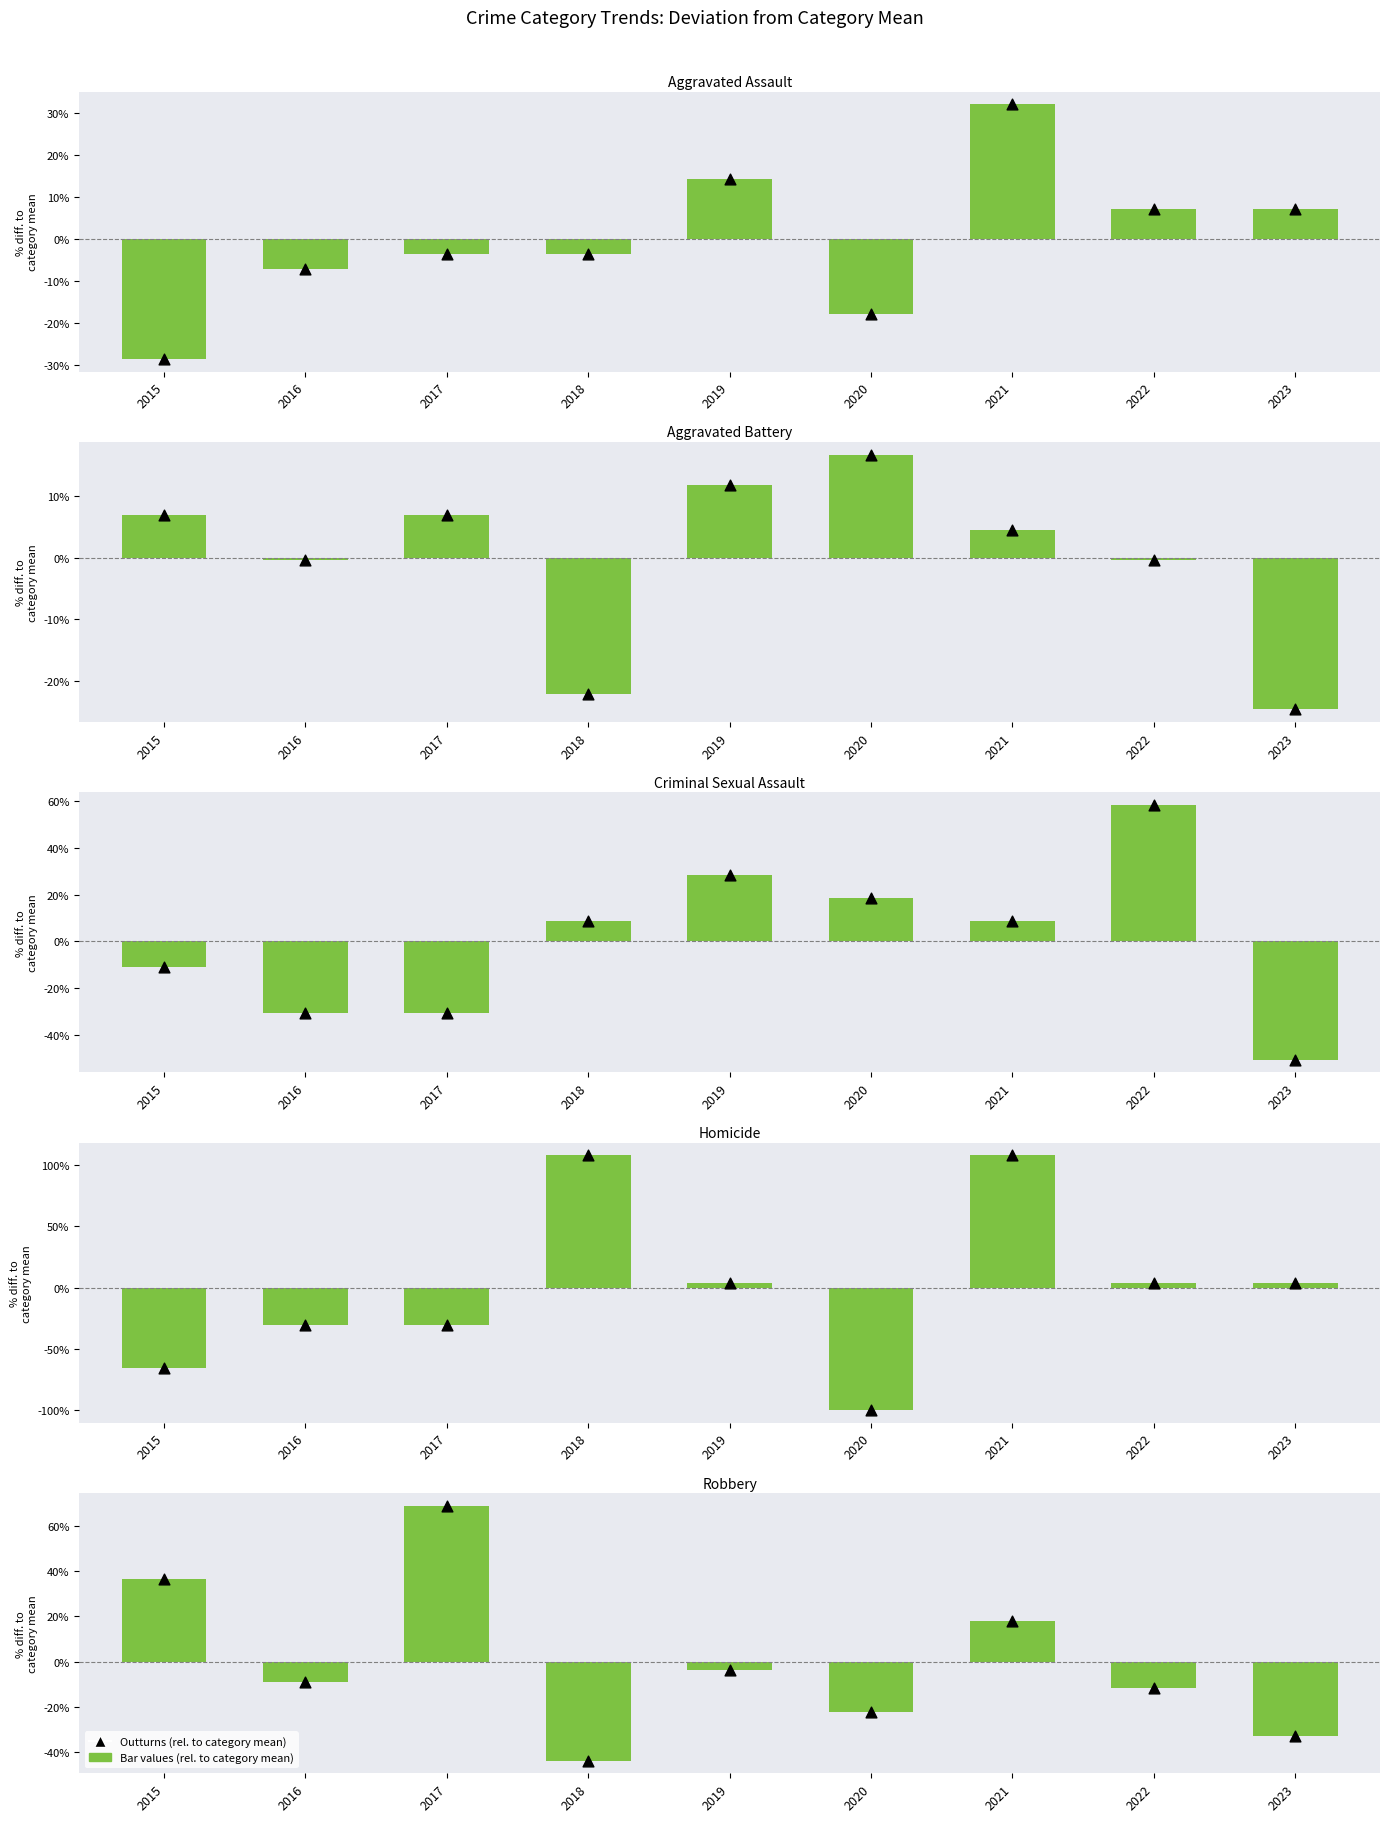

At how many categories does at least one series exceed 62?

1